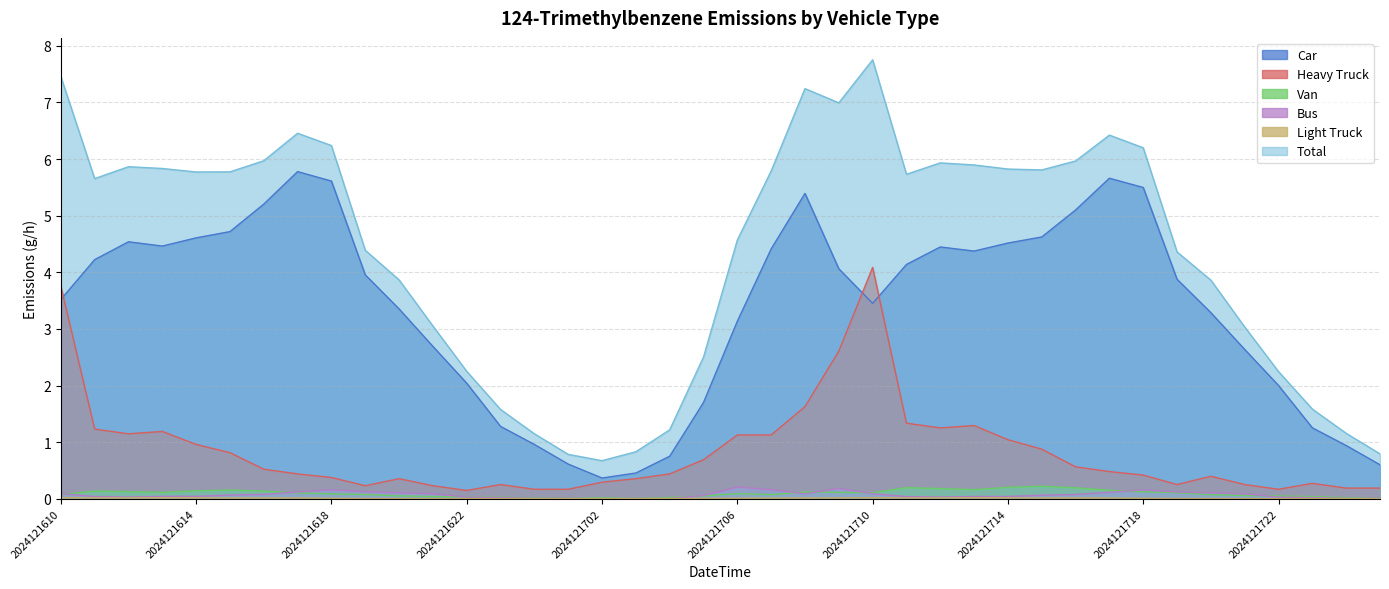

At which label does 05_LightTruck reach its peak?

2024121613